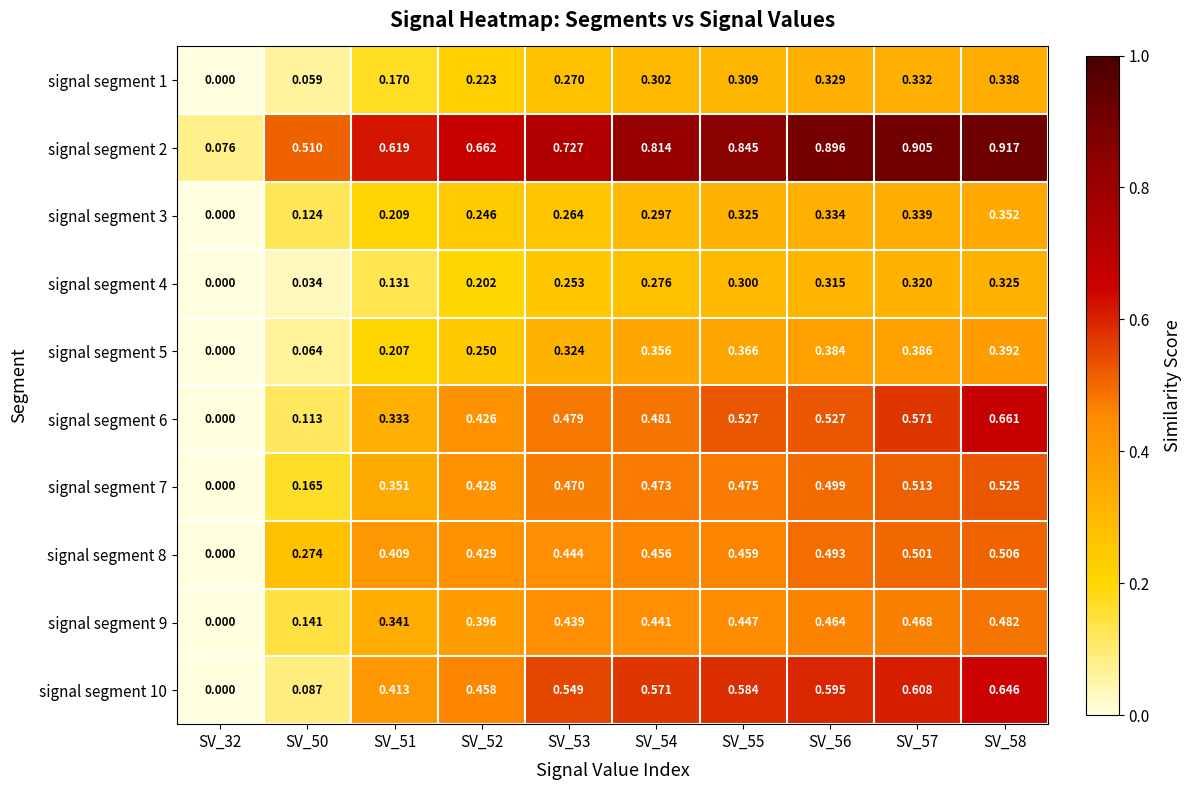

Is the value of signal segment 10 at SV_50 greater than the value of signal segment 4 at SV_58?

No